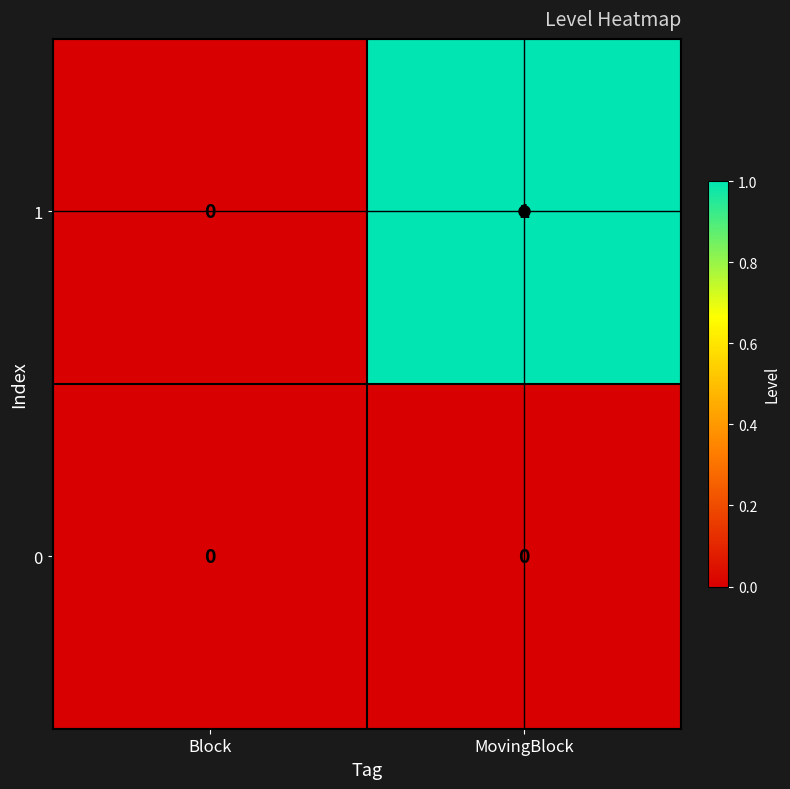

Is the value of 1 at MovingBlock greater than the value of 0 at MovingBlock?

Yes